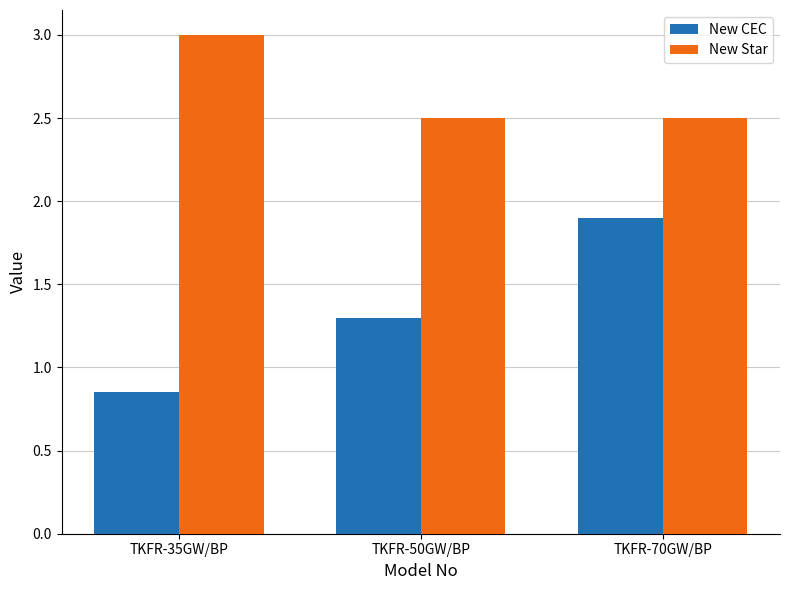

Rank the series at TKFR-35GW/BP from highest to lowest value.

New Star, New CEC